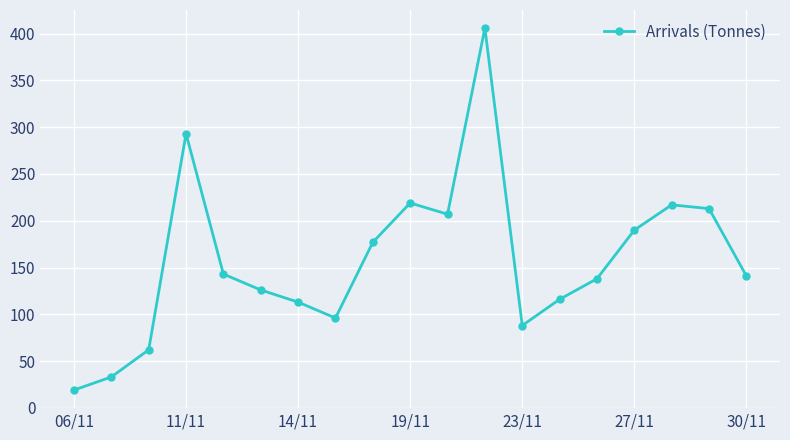

True or false: the data has more than 1 interior local peaks.

True